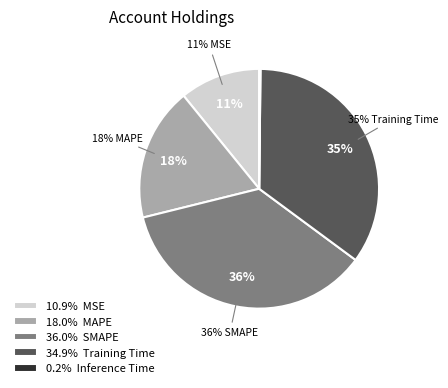

What percentage is the Training Time slice, to the nearest percent?

35%